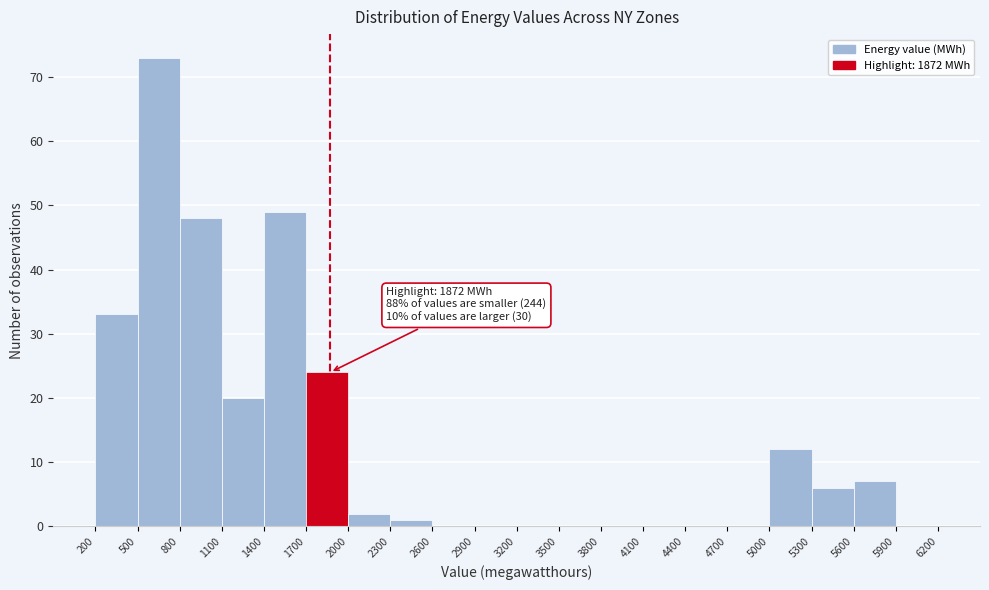

Over which range of the x-axis is the bar tallest?

500 to 800